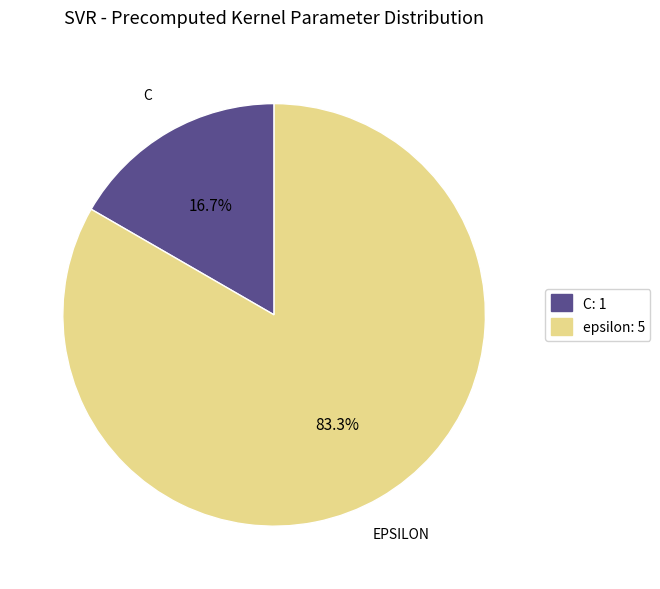

True or false: epsilon accounts for 83% of the total.

True